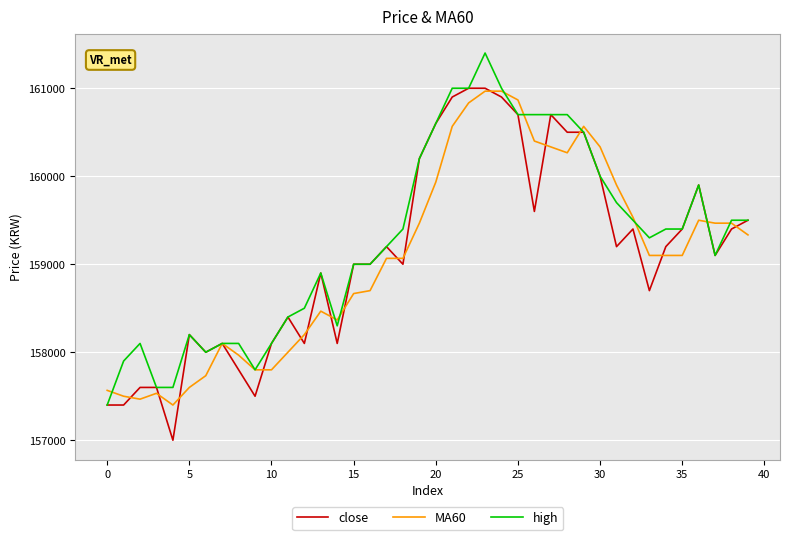

What is the minimum value for close?

157000.0